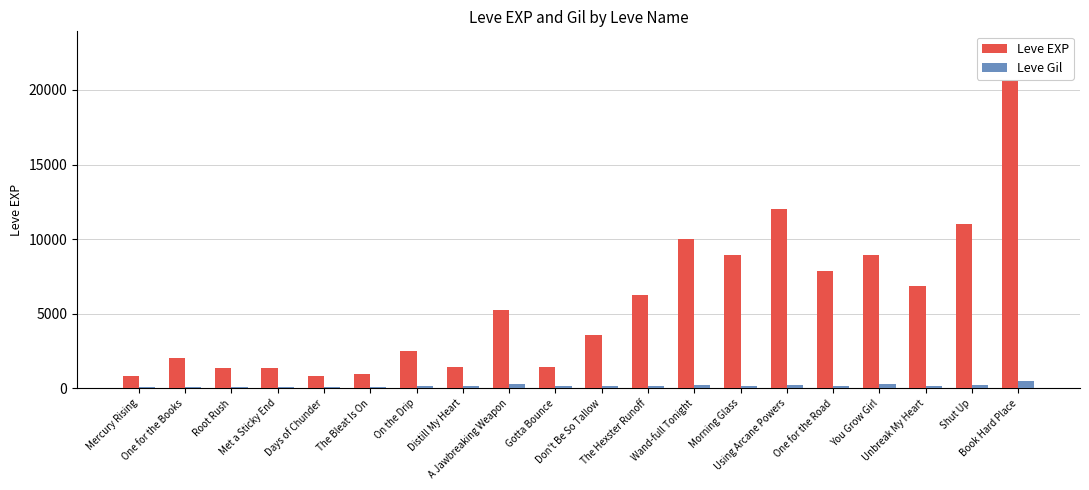

What is the minimum value shown in the chart?

112